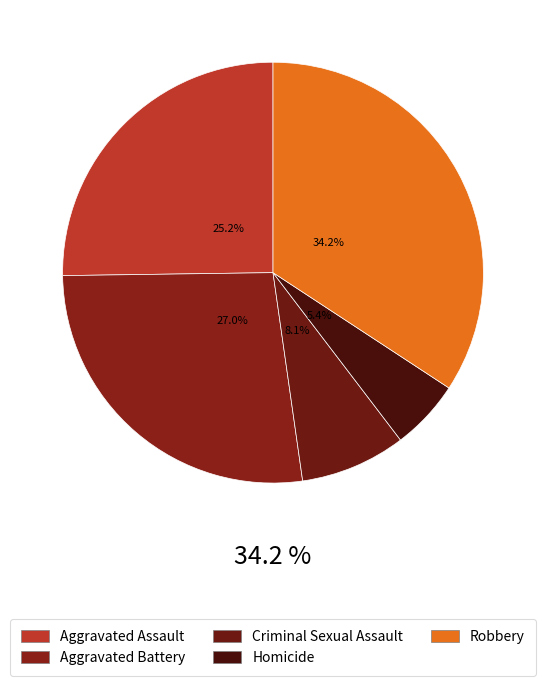

To the nearest percent, what is the average slice percentage?

20%